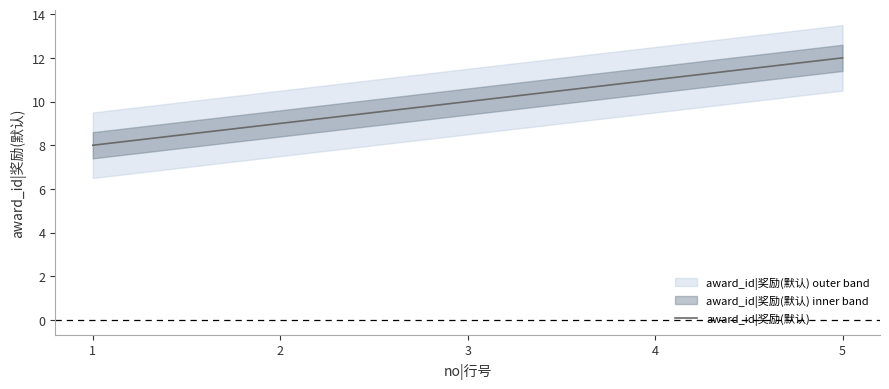

At which category does the chart reach its peak across all series?

5